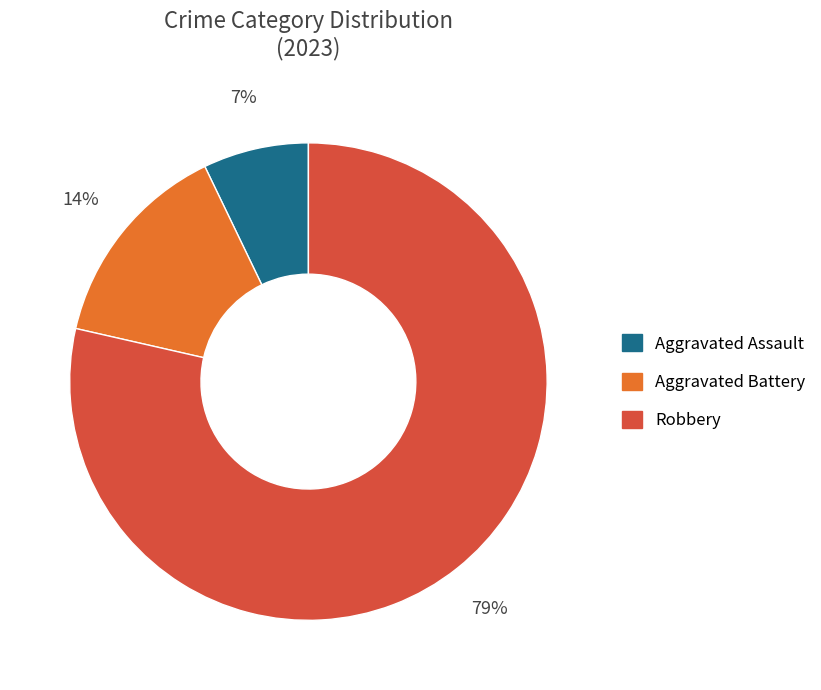

To the nearest percent, what is the average slice percentage?

33%